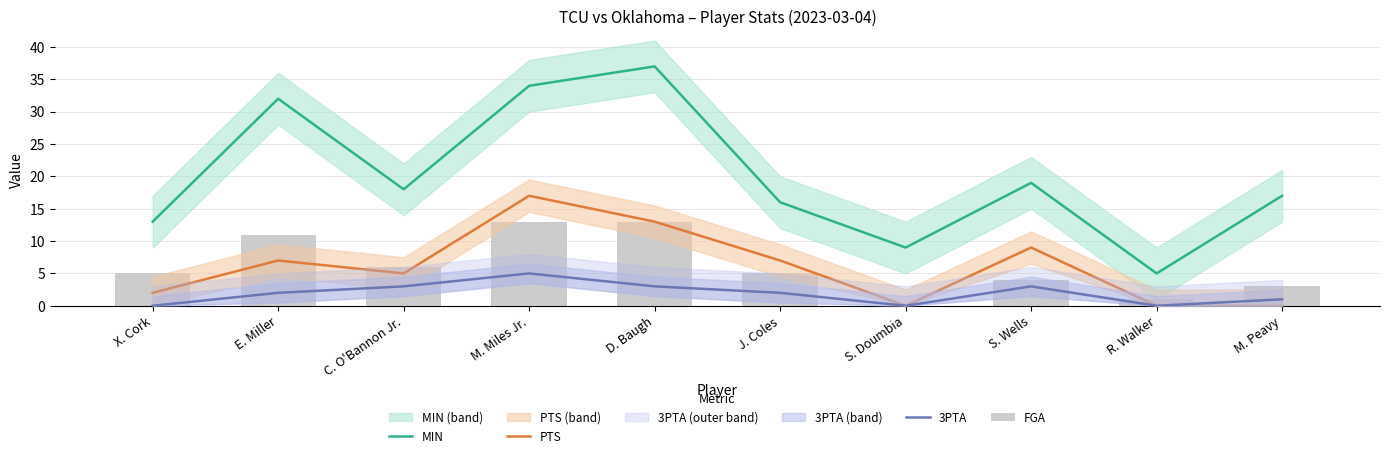

True or false: 3PTA has a value of 2 at X. Cork.

False